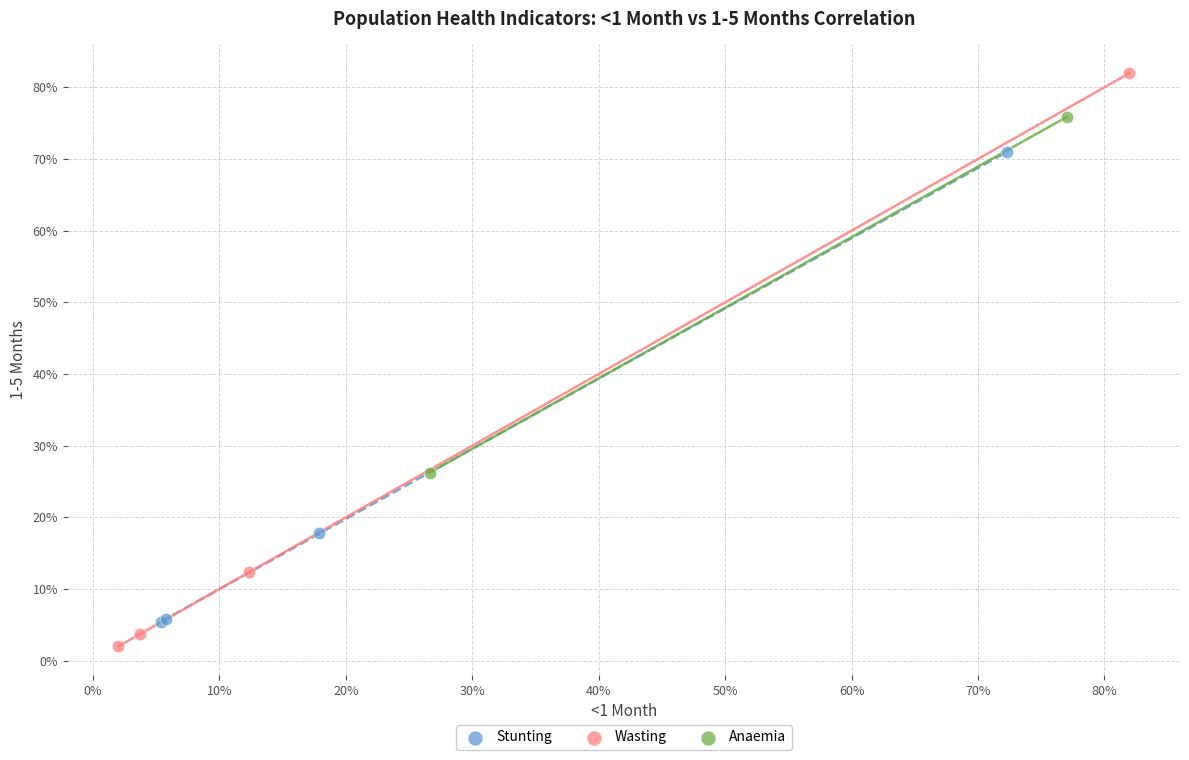

Which series contains the highest Y value?

Wasting